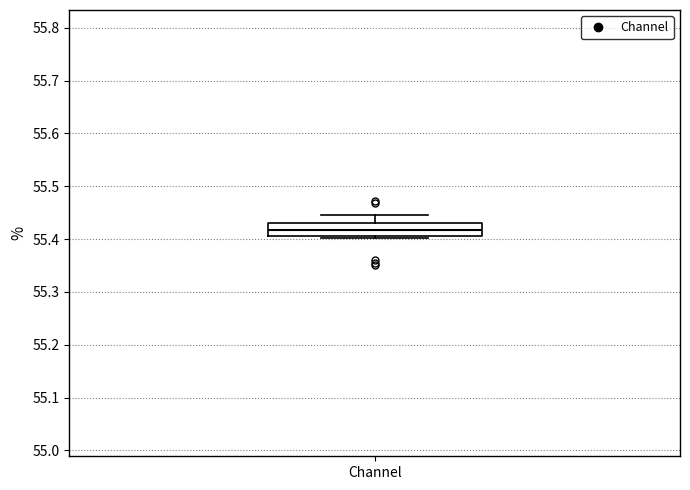

Read this box plot against the y-axis: the position of the median line, the range covered by the box, and the ends of both whiskers. The values are not printed on the chart, so give them approximately, as read against the axis.

median 55.42, box 55.41 to 55.43, whiskers 55.40 to 55.44